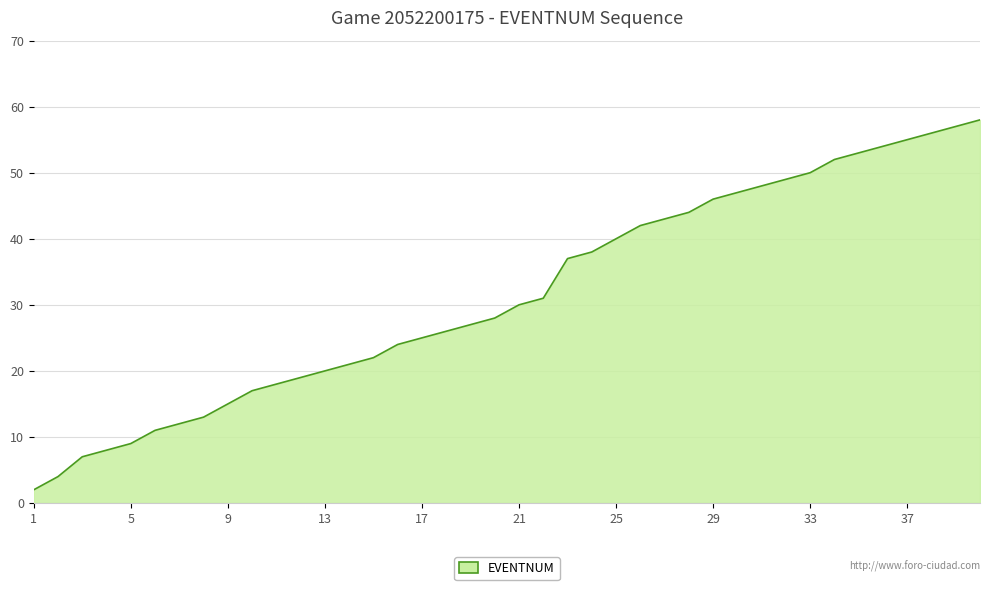

What is the maximum value shown in the chart?

58